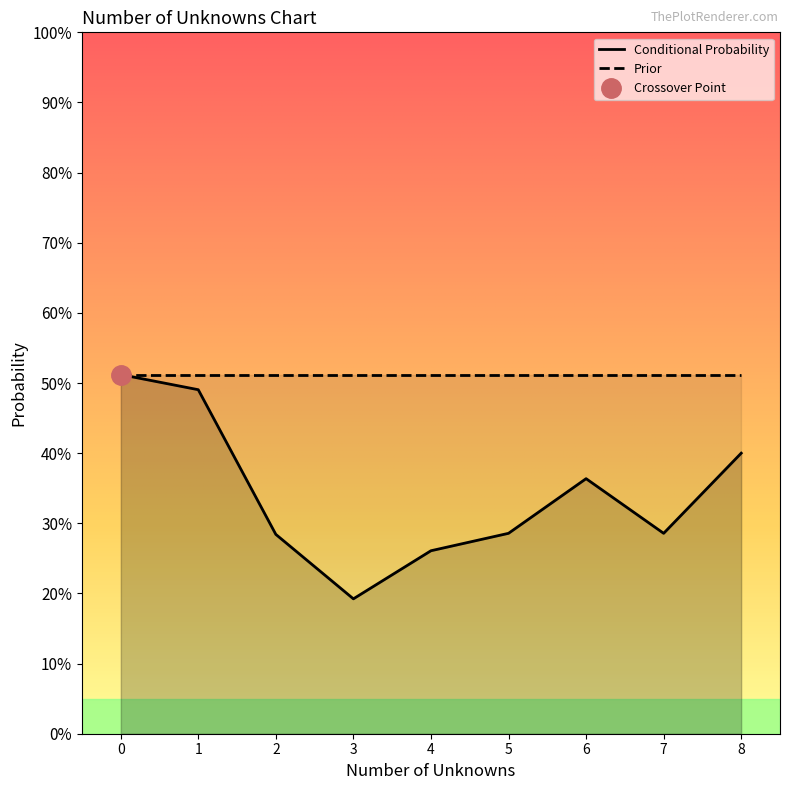

How many points are higher than both their immediate neighbors (excluding endpoints)?

1